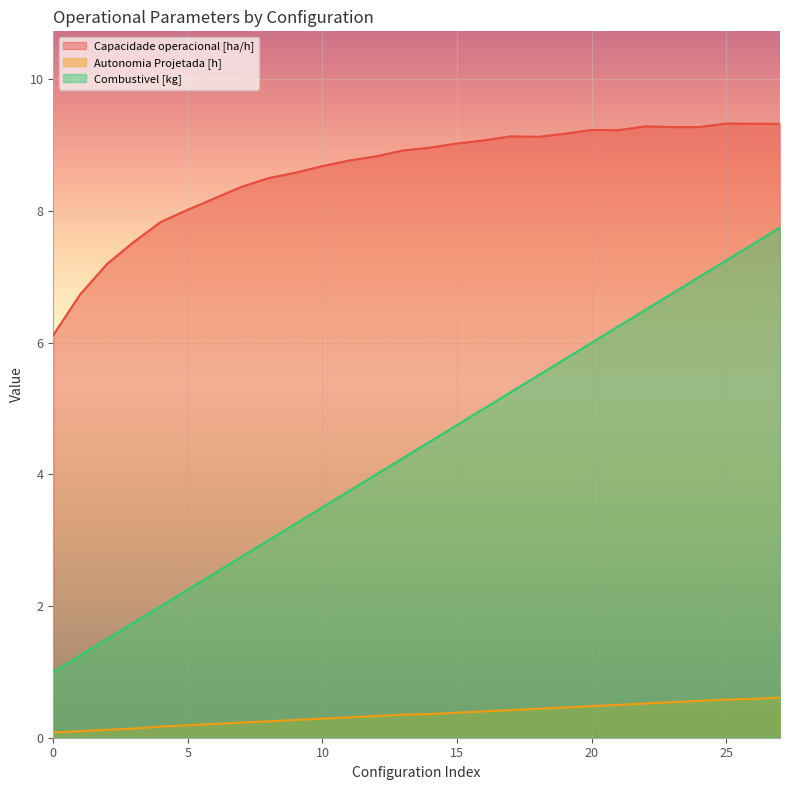

At which label is Capacidade operacional [ha/h] closest to 7?

2